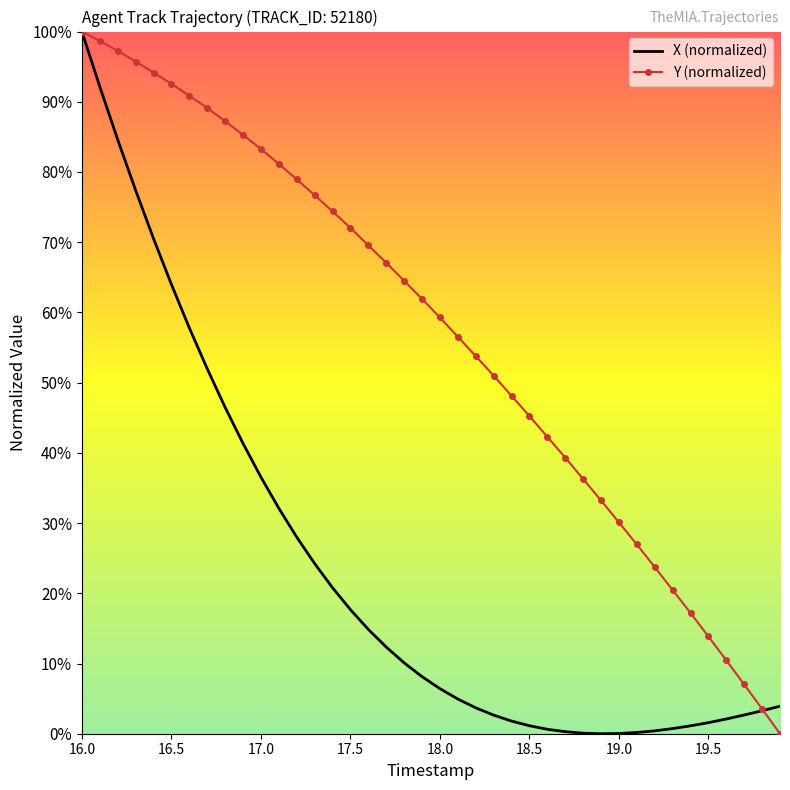

Rank the series by their average value, from highest to lowest.

Y (normalized), X (normalized)